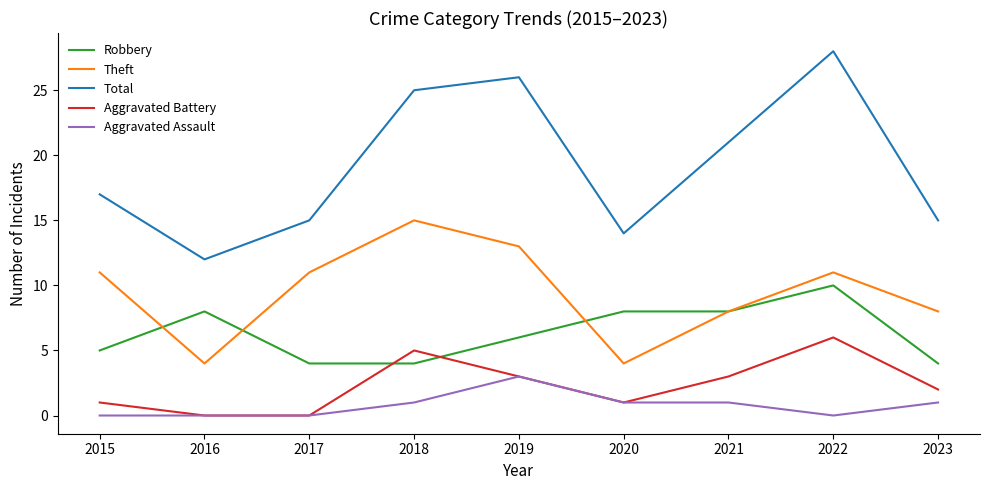

At how many categories does at least one series exceed 22?

3